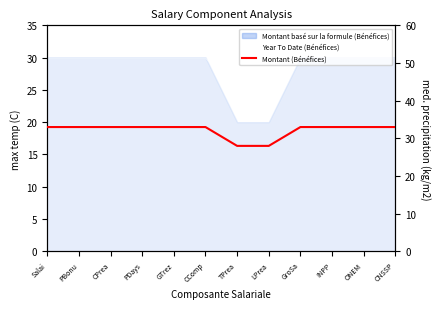

How many lines are shown in the chart?

1